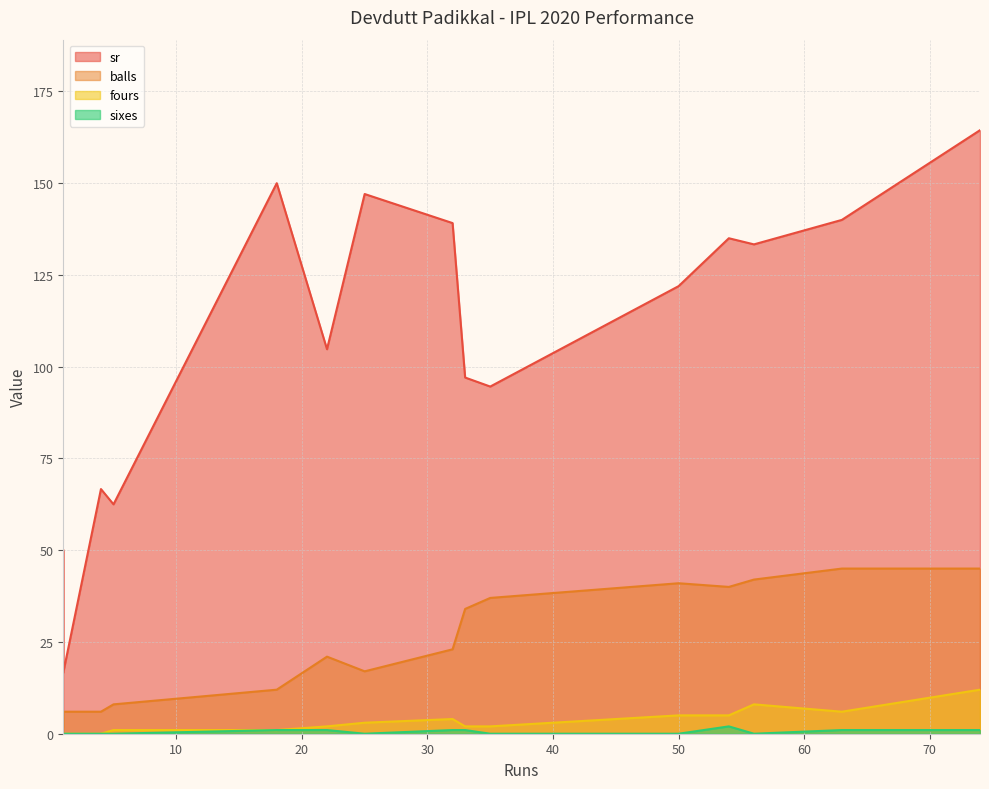

Count the sixes values in the range 0 to 1.

14